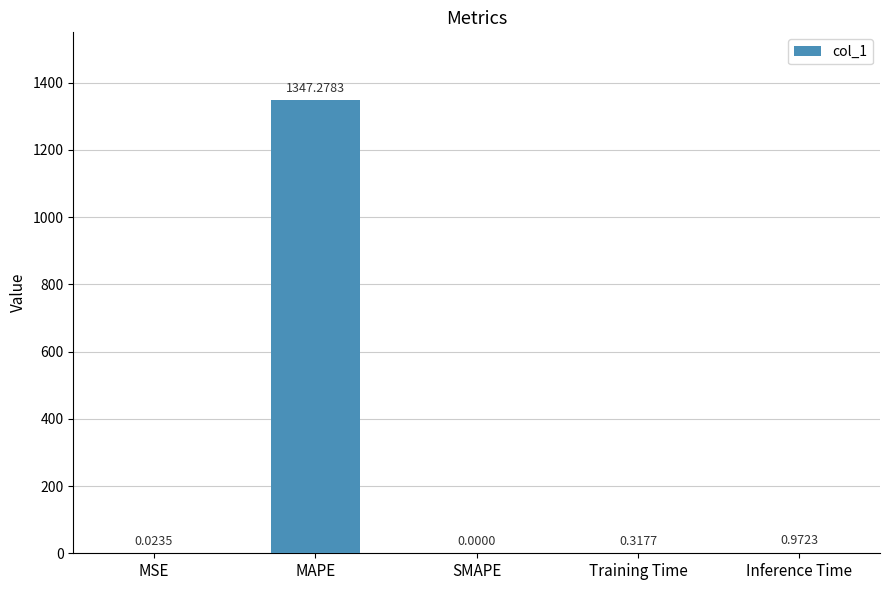

How many values are above zero?

4